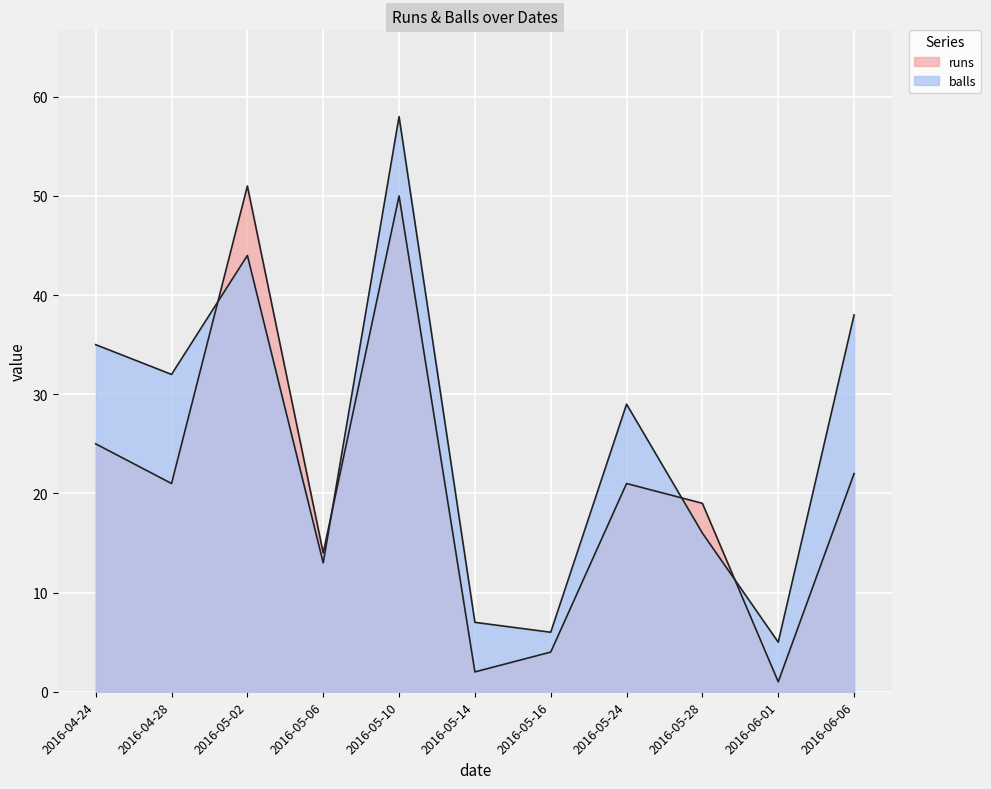

How many lines are shown in the chart?

2